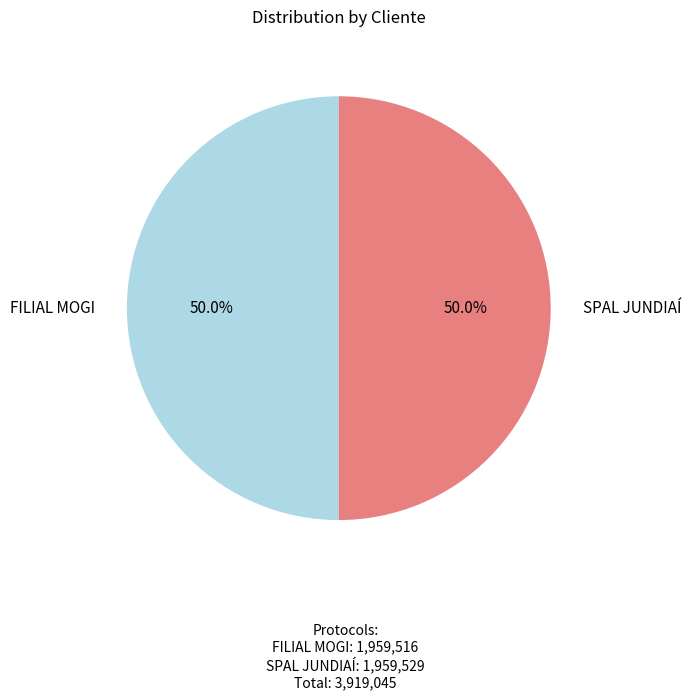

Is the sum of FILIAL MOGI and SPAL JUNDIAÍ greater than half?

Yes